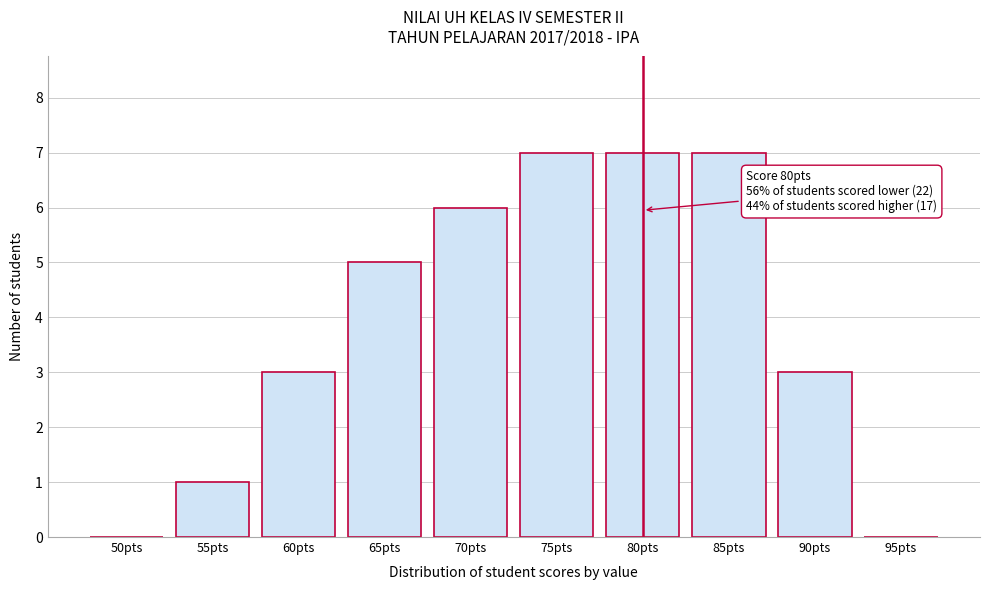

Reading left to right, list all the values displayed in this chart.

50pts=0	55pts=1	60pts=3	65pts=5	70pts=6	75pts=7	80pts=7	85pts=7	90pts=3	95pts=0